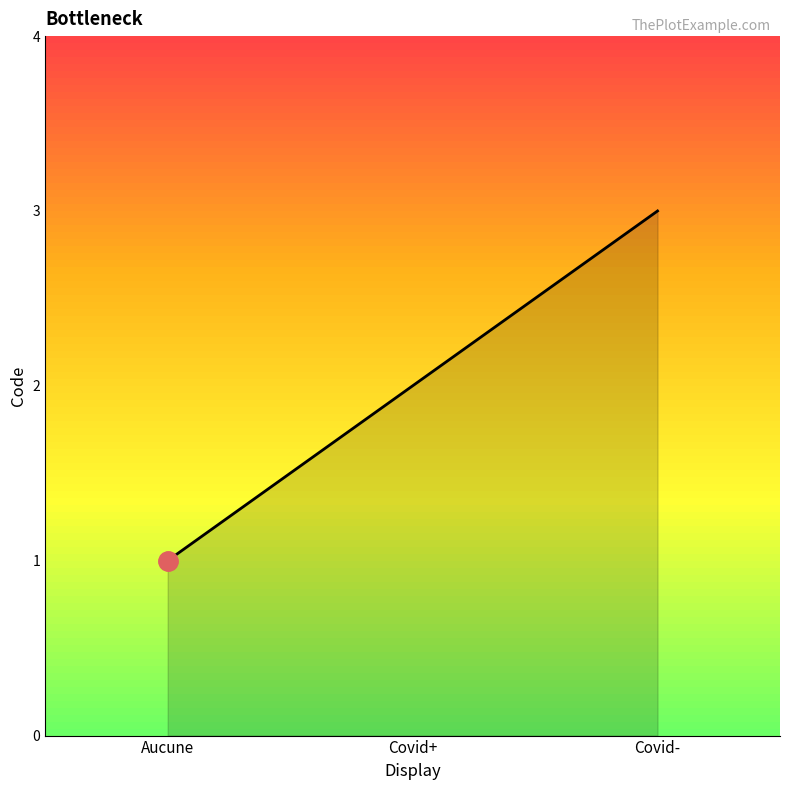

Is it true that the value at Covid- is 2?

False